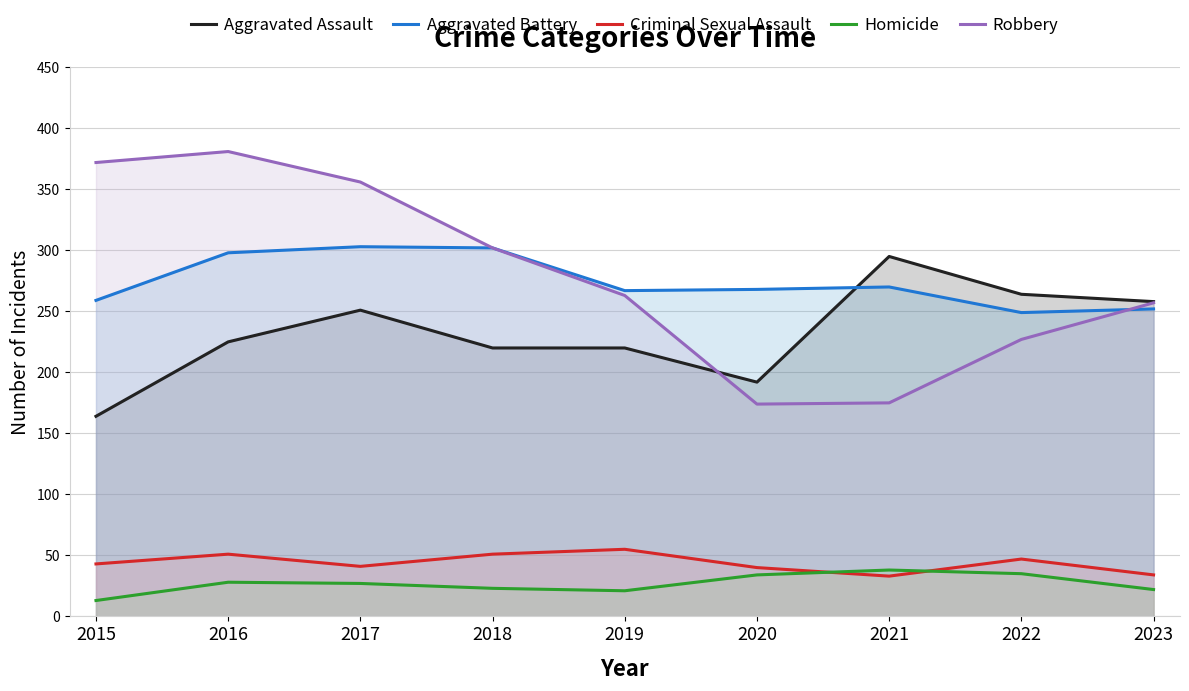

Where is the first local minimum for Homicide?

2019